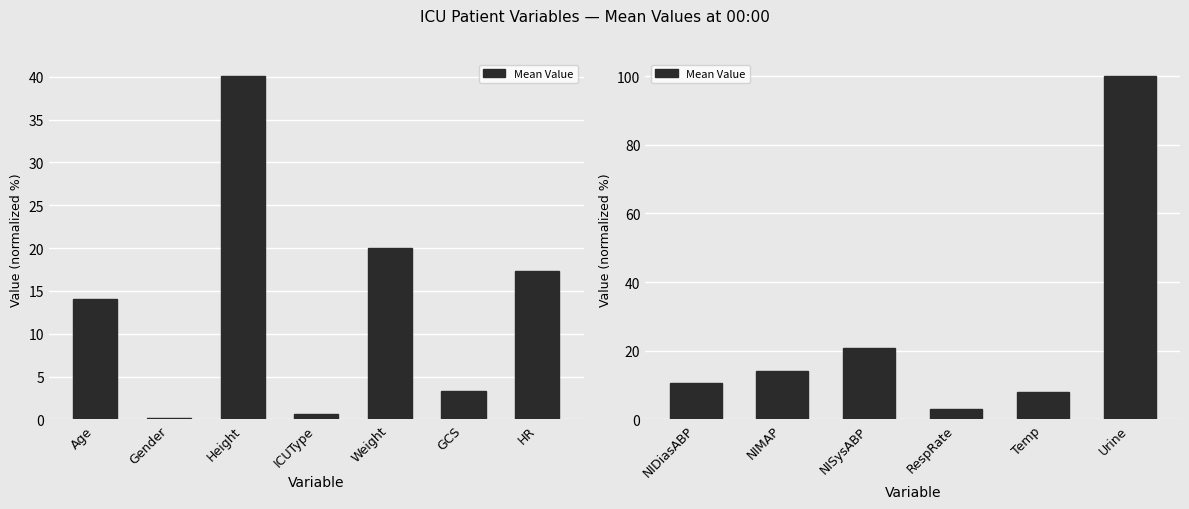

How many values are below 14?

3